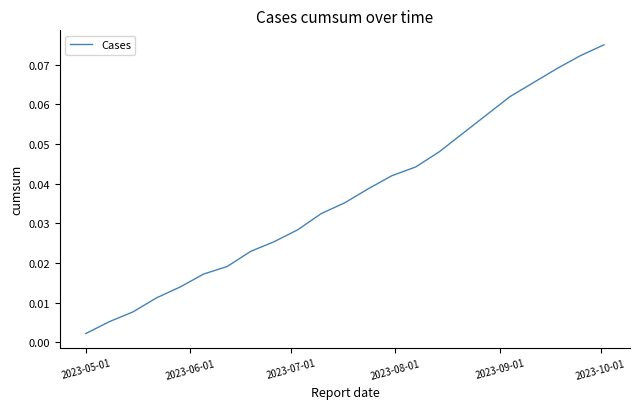

What is the maximum value shown in the chart?

0.1